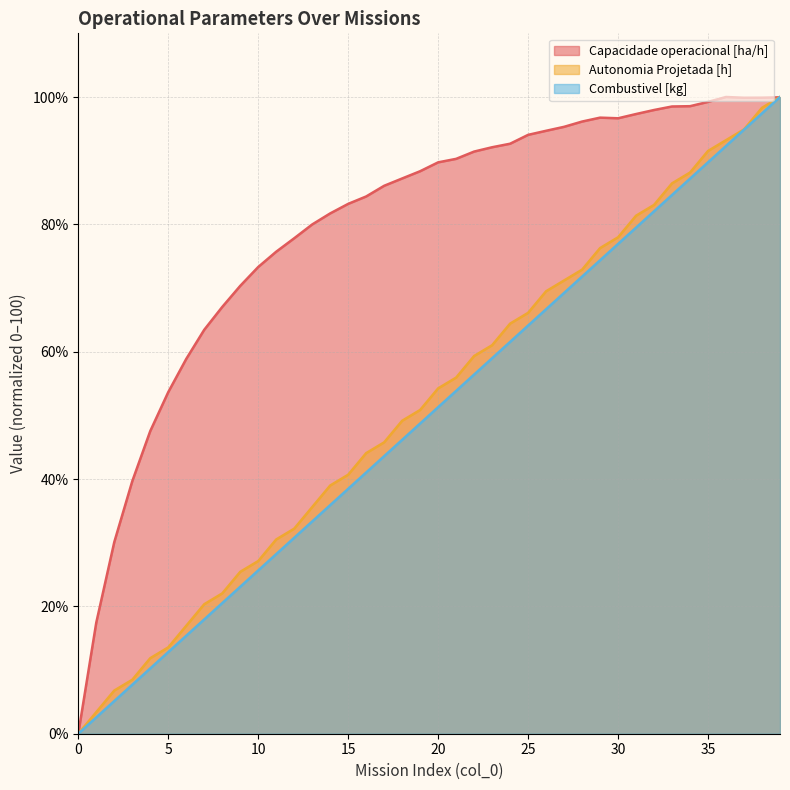

Reading left to right, transcribe all the data shown in this chart.

Capacidade operacional [ha/h]: 0=0.0	1=17.5	2=30.1	3=39.7	4=47.5	5=53.6	6=58.9	7=63.4	8=67.0	9=70.3	10=73.3	11=75.7	12=77.8	13=80.0	14=81.7	15=83.2	16=84.4	17=86.1	18=87.2	19=88.3	20=89.7	21=90.3	22=91.4	23=92.1	24=92.7	25=94.1	26=94.7	27=95.3	28=96.1	29=96.8	30=96.7	31=97.3	32=98.0	33=98.5	34=98.6	35=99.2	36=100.0	37=99.9	38=99.9	39=100.0
Autonomia Projetada [h]: 0=0.0	1=3.4	2=6.8	3=8.5	4=11.9	5=13.6	6=16.9	7=20.3	8=22.0	9=25.4	10=27.1	11=30.5	12=32.2	13=35.6	14=39.0	15=40.7	16=44.1	17=45.8	18=49.2	19=50.8	20=54.2	21=55.9	22=59.3	23=61.0	24=64.4	25=66.1	26=69.5	27=71.2	28=72.9	29=76.3	30=78.0	31=81.4	32=83.1	33=86.4	34=88.1	35=91.5	36=93.2	37=94.9	38=98.3	39=100.0
Combustivel [kg]: 0=0.0	1=2.6	2=5.1	3=7.7	4=10.3	5=12.8	6=15.4	7=17.9	8=20.5	9=23.1	10=25.6	11=28.2	12=30.8	13=33.3	14=35.9	15=38.5	16=41.0	17=43.6	18=46.2	19=48.7	20=51.3	21=53.8	22=56.4	23=59.0	24=61.5	25=64.1	26=66.7	27=69.2	28=71.8	29=74.4	30=76.9	31=79.5	32=82.1	33=84.6	34=87.2	35=89.7	36=92.3	37=94.9	38=97.4	39=100.0